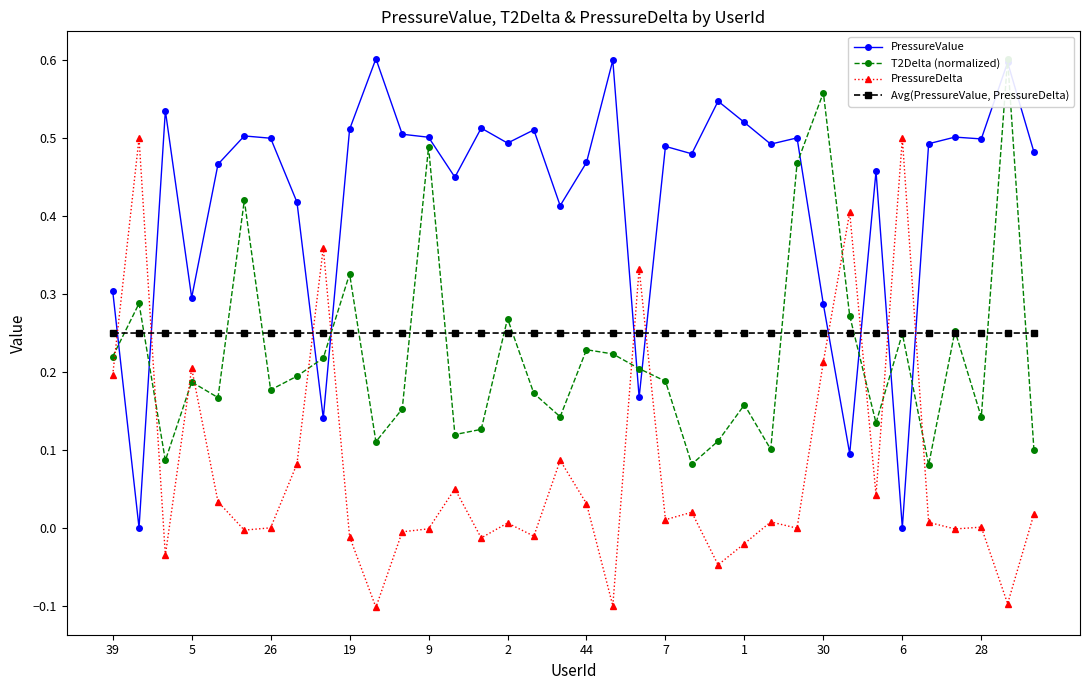

True or false: PressureDelta and Avg(PressureValue, PressureDelta) cross at least once.

True